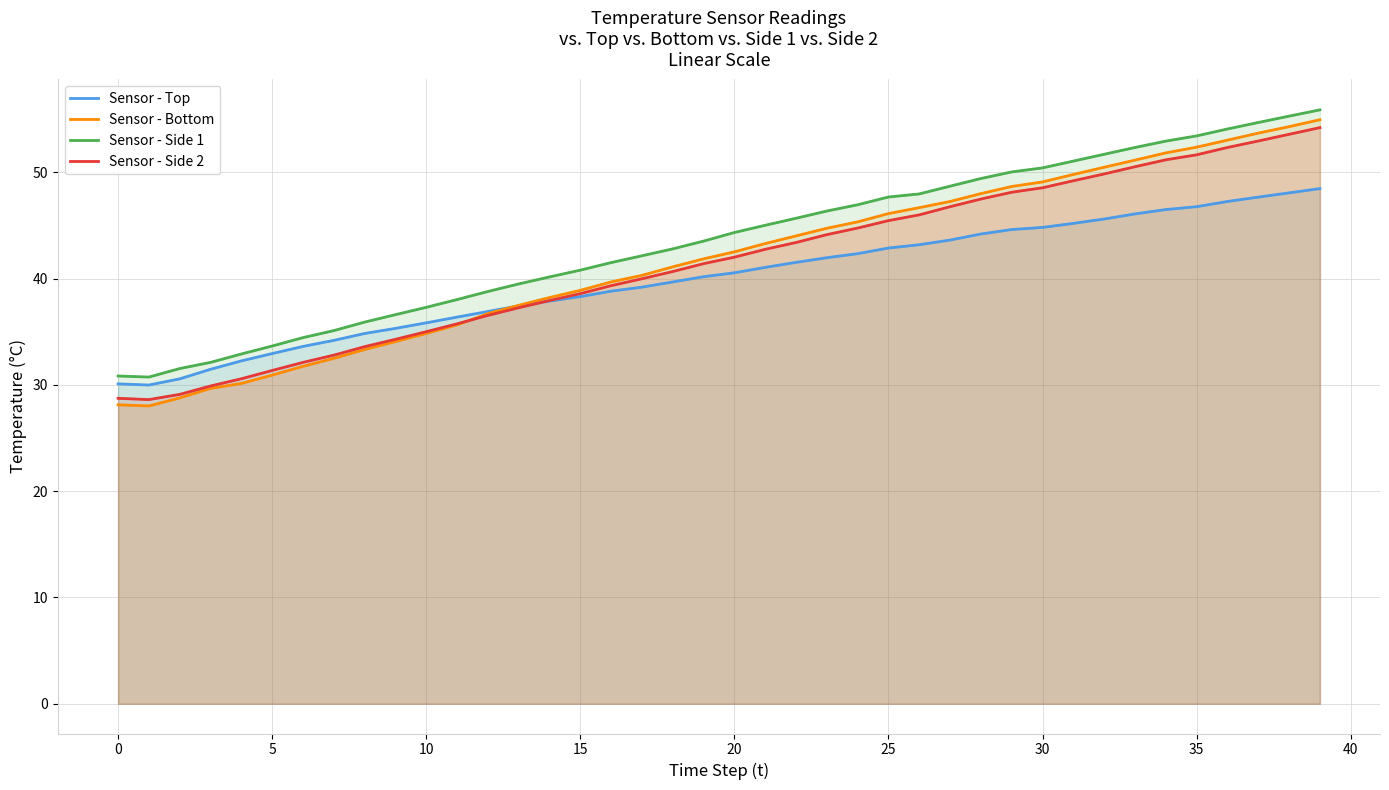

What is the difference between the second highest and minimum values in the Sensor - Side 2 series?

25.0